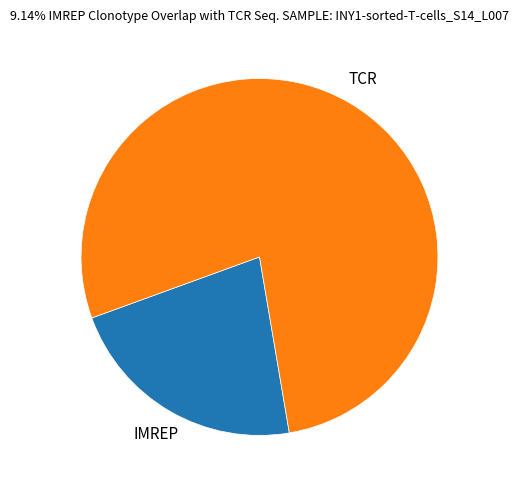

True or false: IMREP accounts for 35% of the total.

False